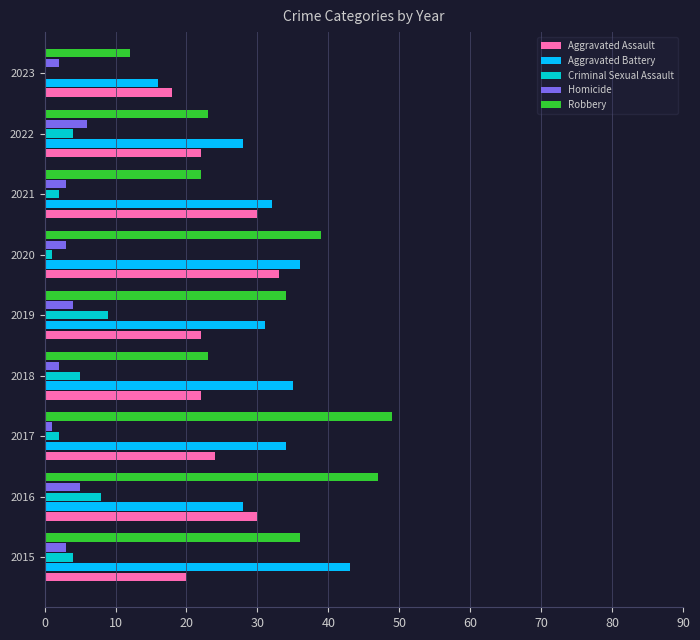

What is the approximate value of Aggravated Battery at 2021, to the nearest 10?

30